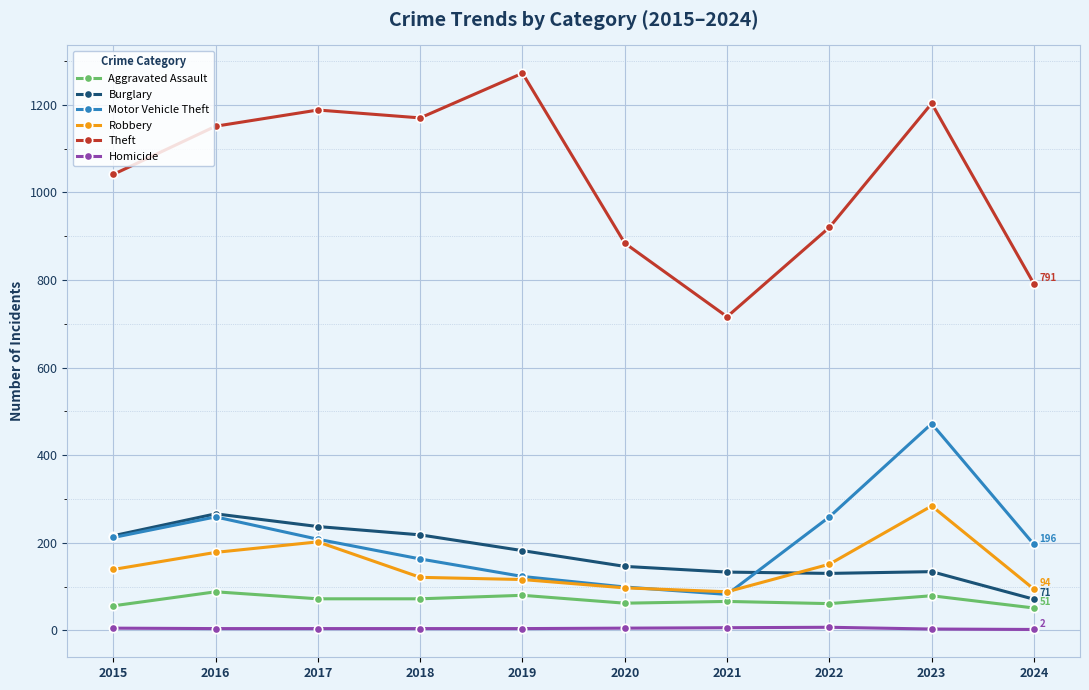

What is the greatest value displayed?

1272